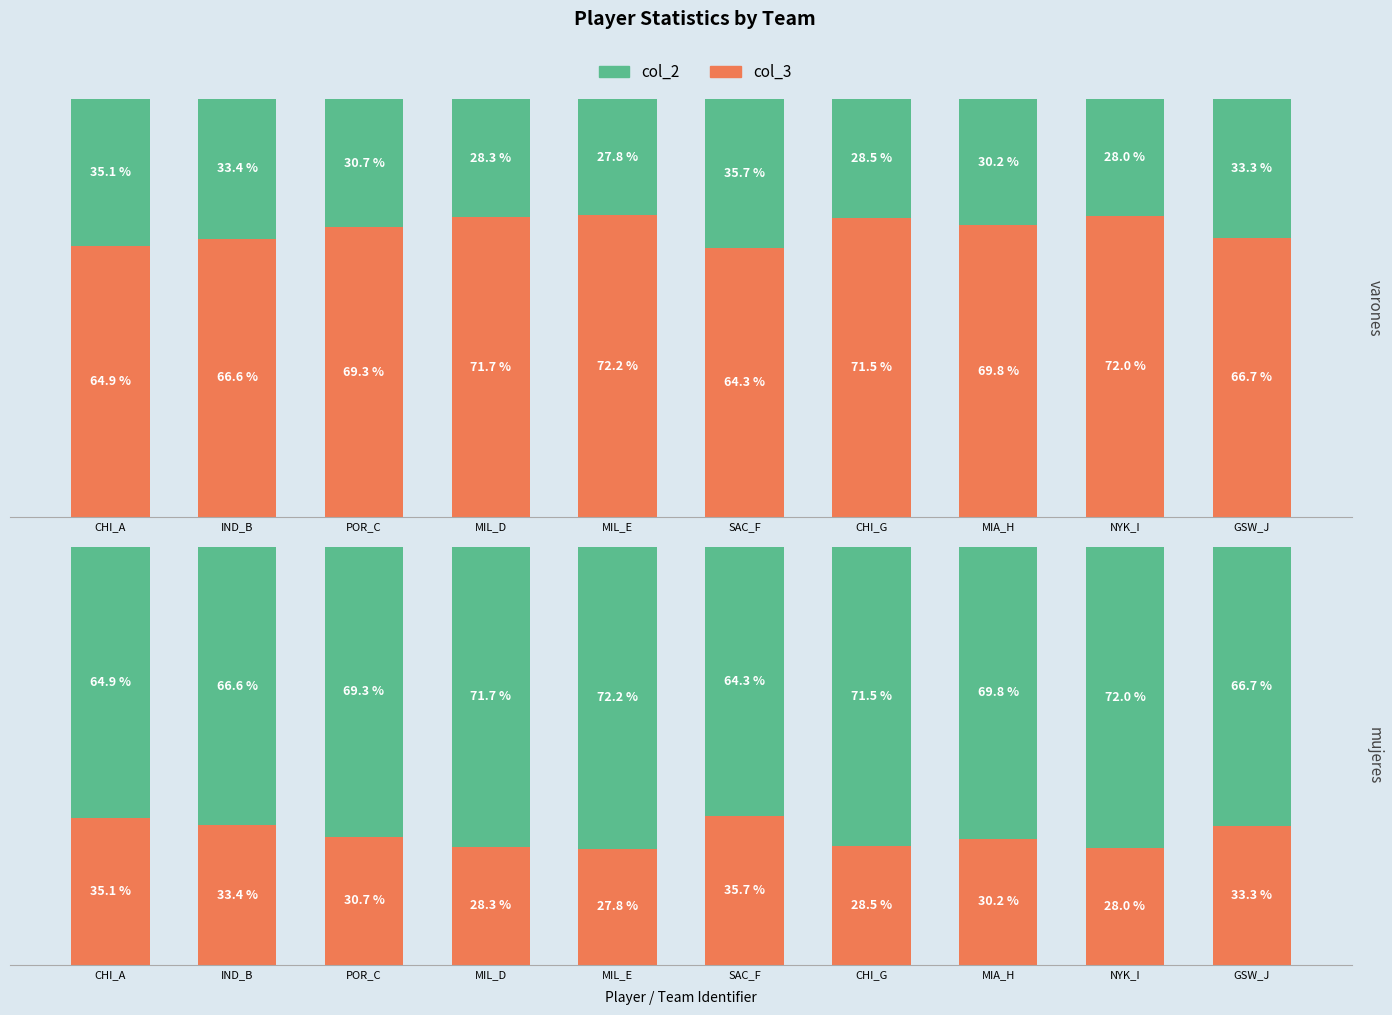

How many series are shown in this chart?

2